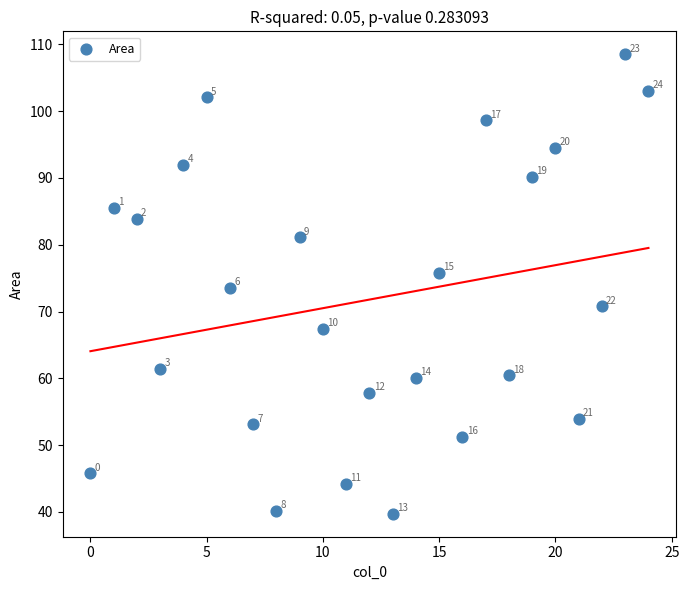

What is the range of Y values (max minus min)?

68.8